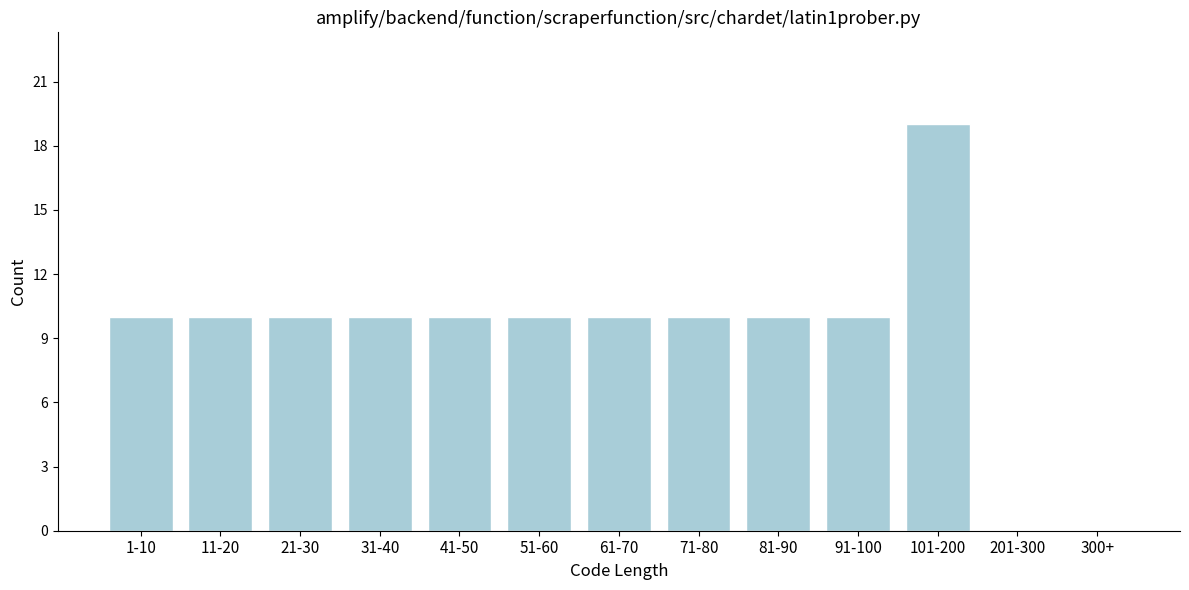

Reading left to right, what are all the values shown in this chart?

1-10=10	11-20=10	21-30=10	31-40=10	41-50=10	51-60=10	61-70=10	71-80=10	81-90=10	91-100=10	101-200=19	201-300=0	300+=0